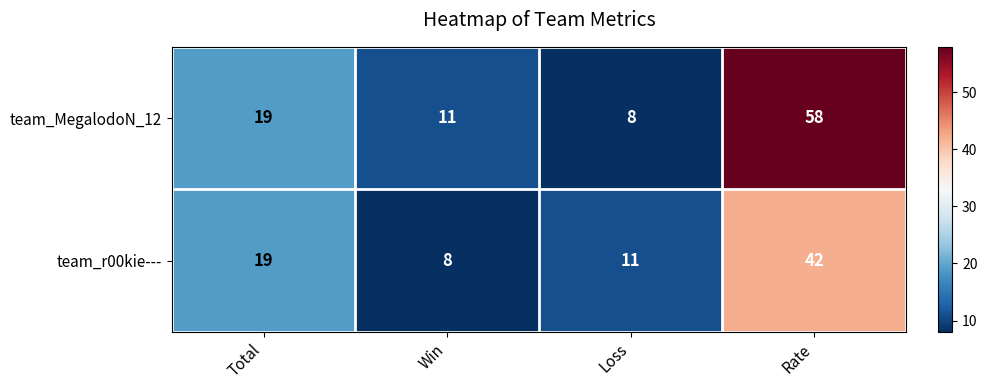

What is the difference between the highest and lowest values at Rate?

16